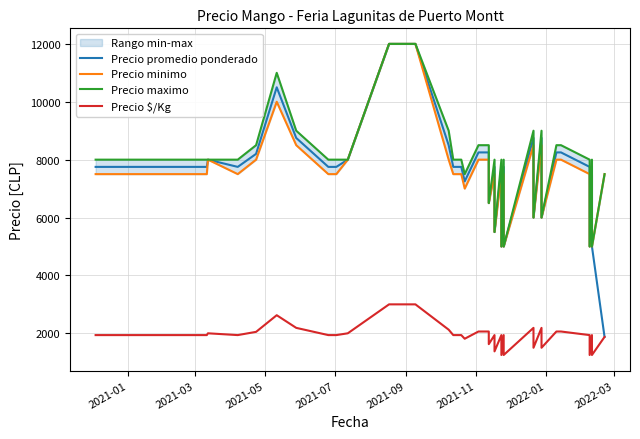

True or false: Precio maximo has more than 0 points higher than both neighbors.

True